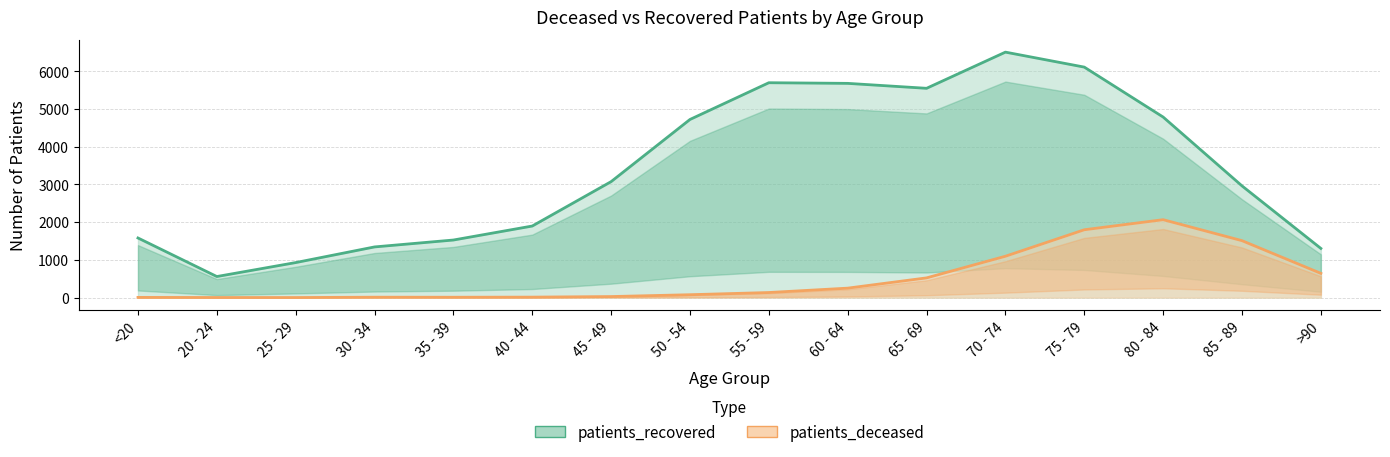

How many categories are shown in the chart?

16